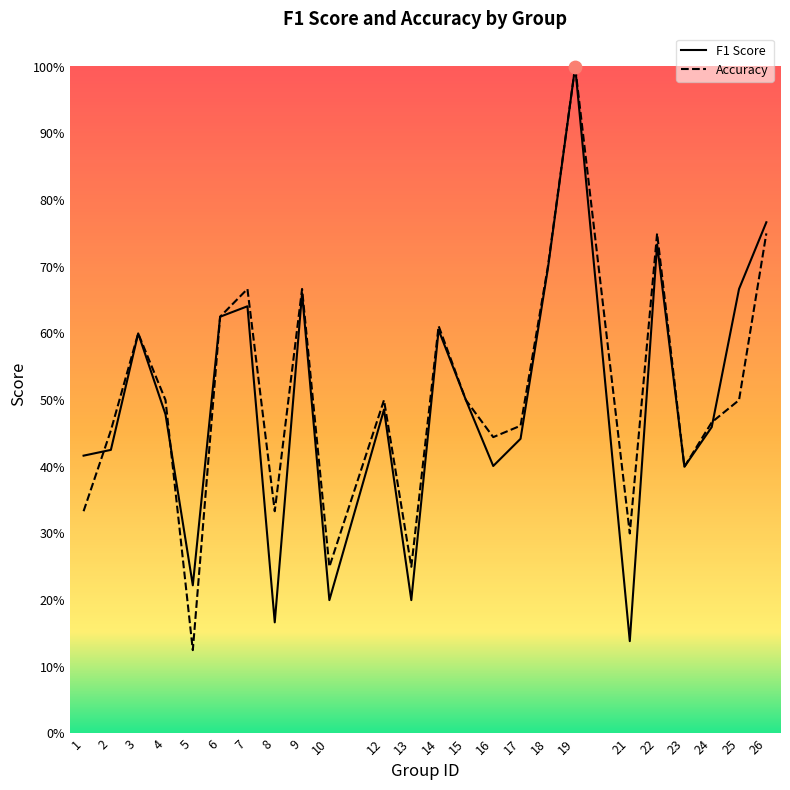

At how many categories does at least one series exceed 0?

24